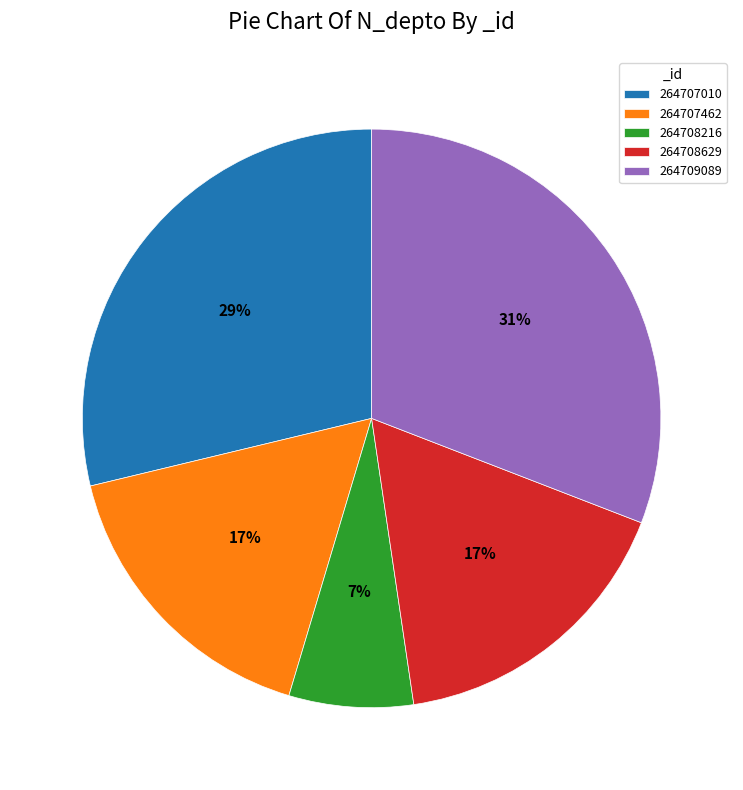

What is the largest slice in the pie chart?

264709089